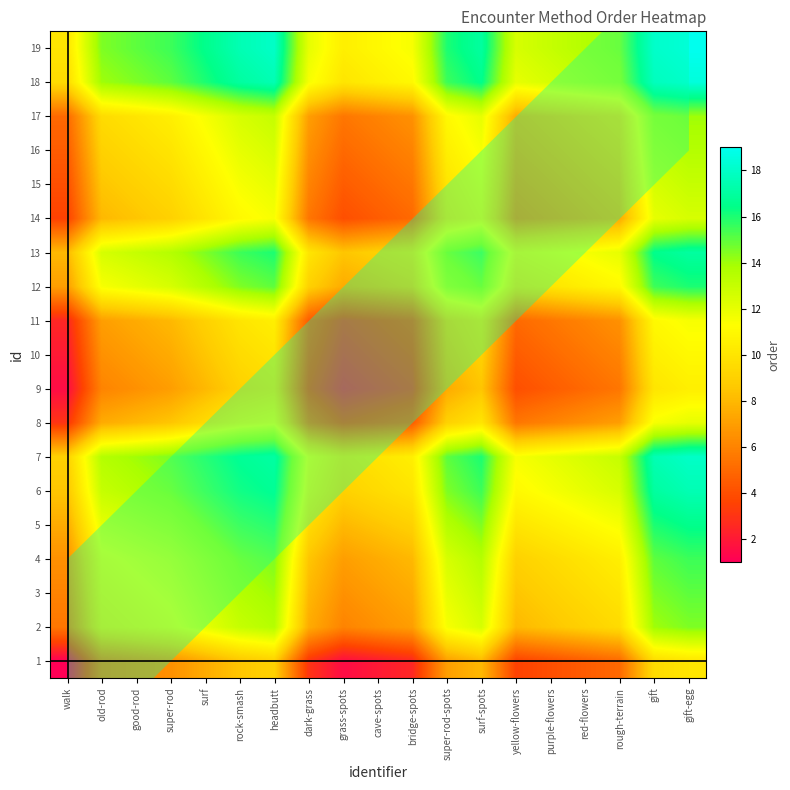

Where does the 14 series first go above 8?

good-rod